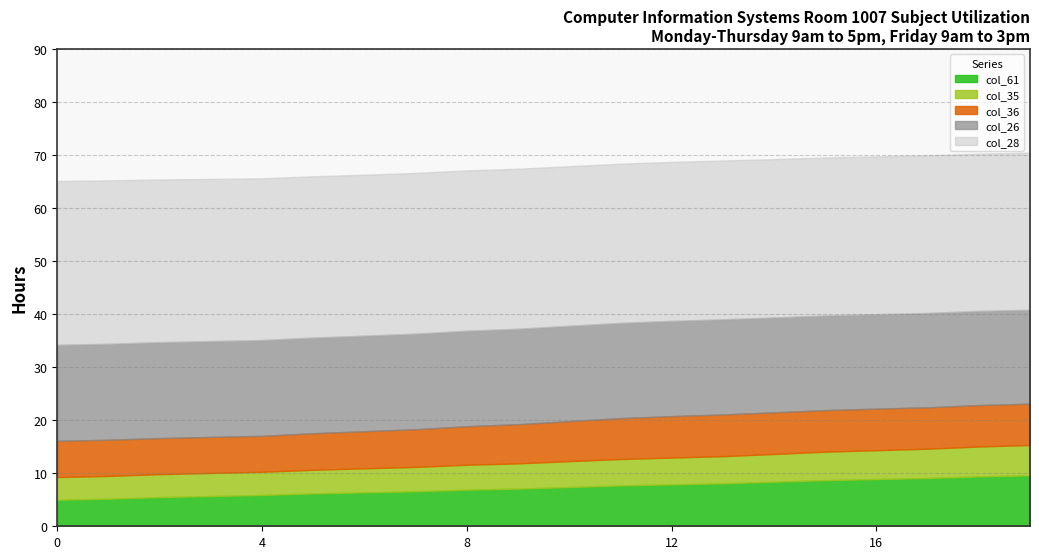

True or false: col_36 and col_35 cross at least once.

False